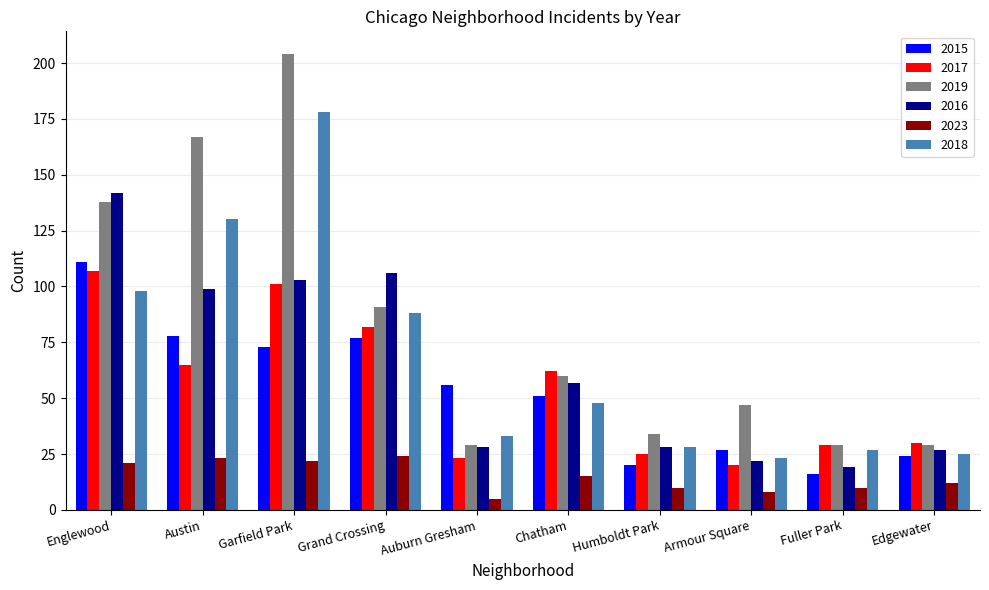

Reading left to right, list all the values displayed in this chart.

2015: 111	78	73	77	56	51	20	27	16	24
2017: 107	65	101	82	23	62	25	20	29	30
2019: 138	167	204	91	29	60	34	47	29	29
2016: 142	99	103	106	28	57	28	22	19	27
2023: 21	23	22	24	5	15	10	8	10	12
2018: 98	130	178	88	33	48	28	23	27	25